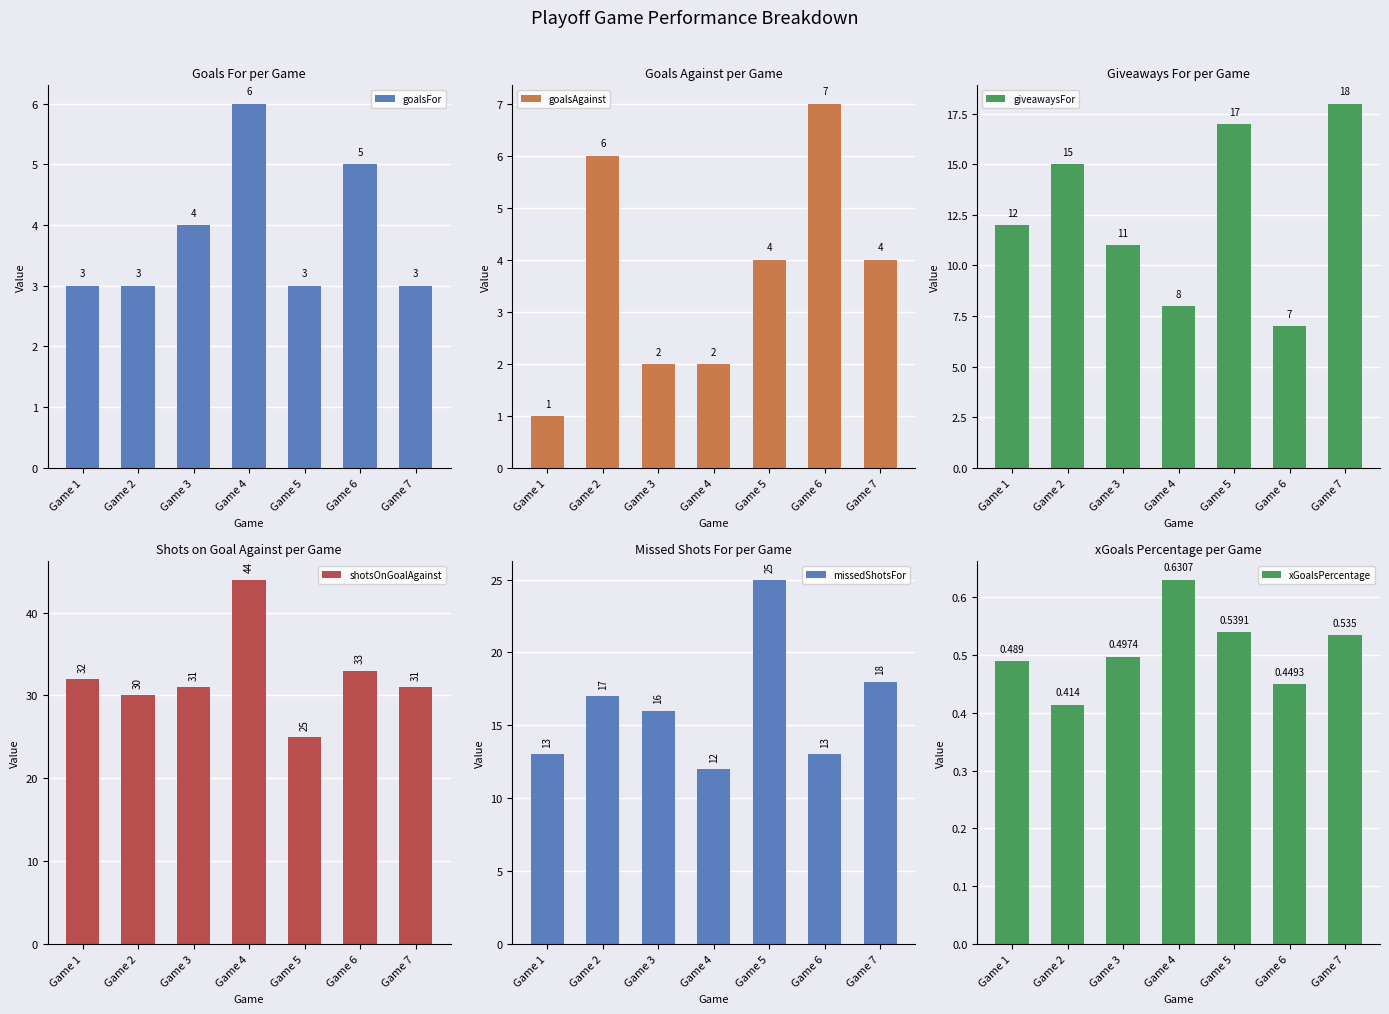

Which series has the widest spread of values?

shotsOnGoalAgainst